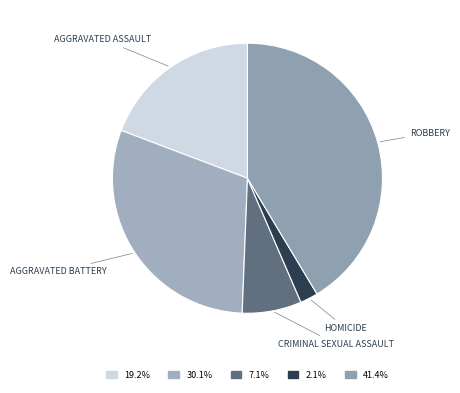

Count the number of slices in the pie.

5